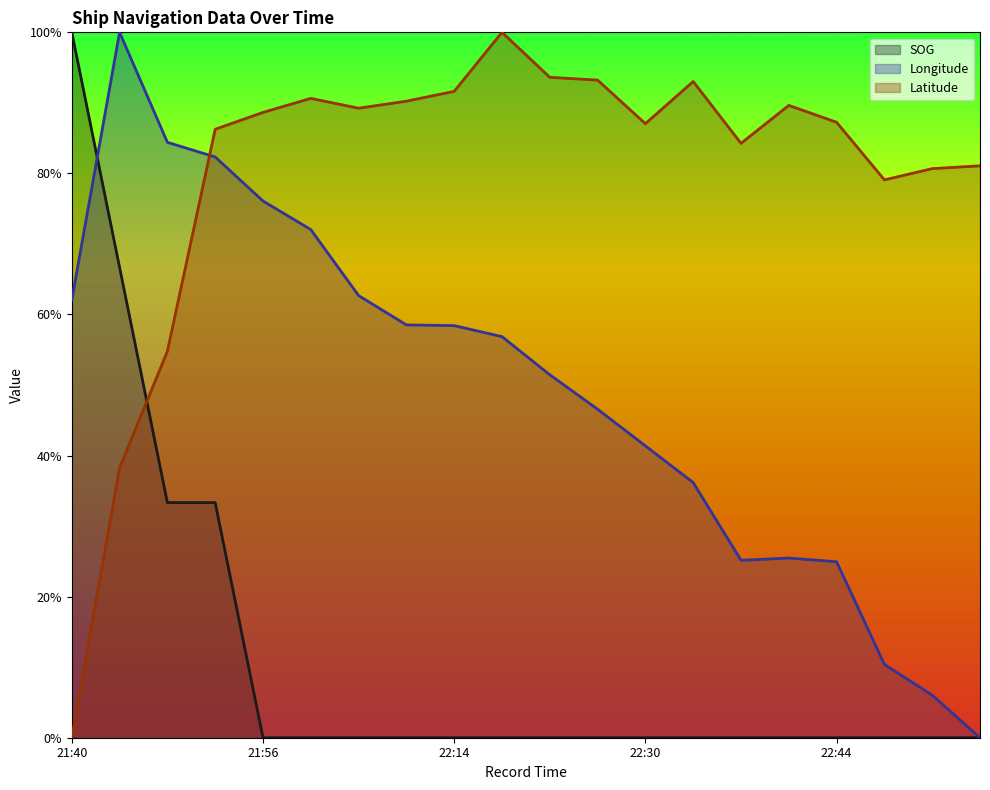

Which has a higher value, 21:45 or 21:54?

21:45